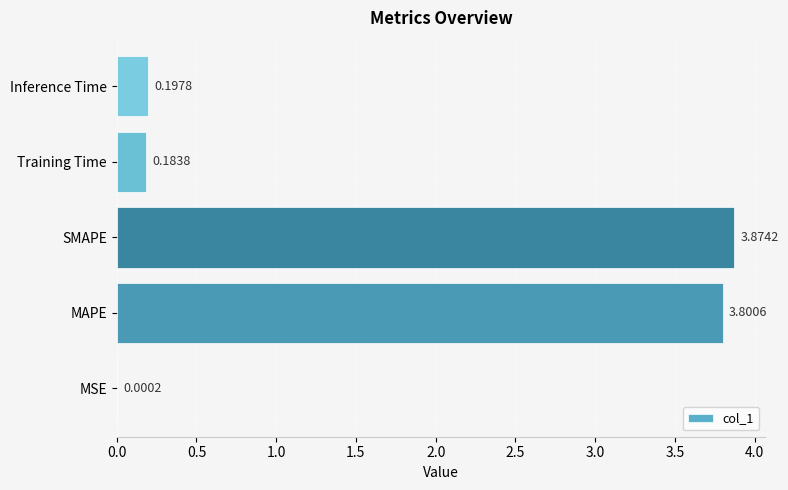

What is the sum of the values at SMAPE and MAPE?

7.7